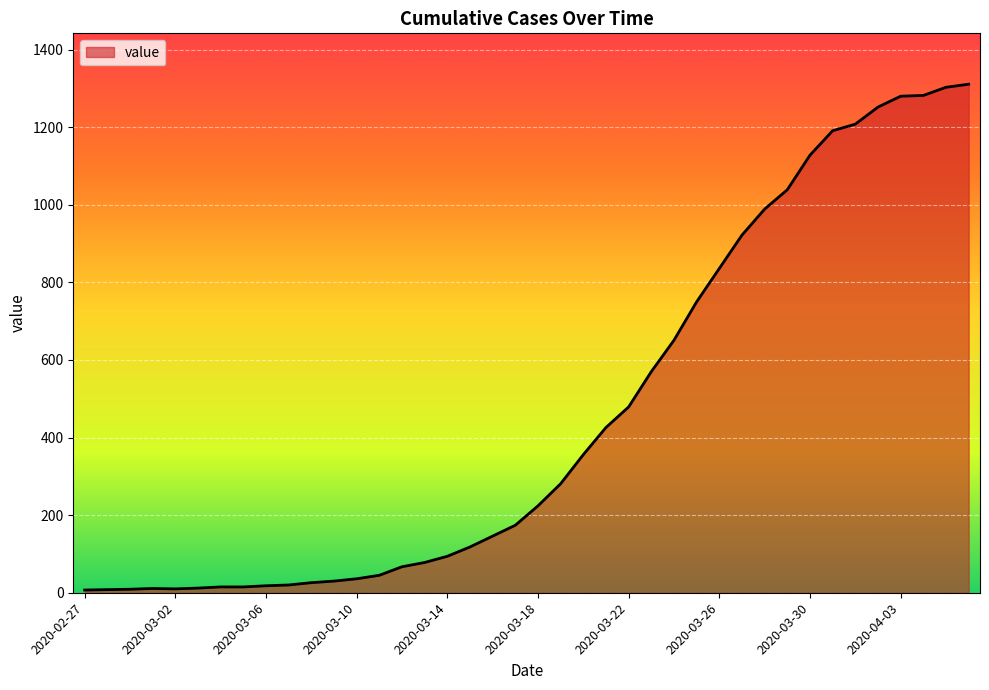

How many lines are shown in the chart?

1